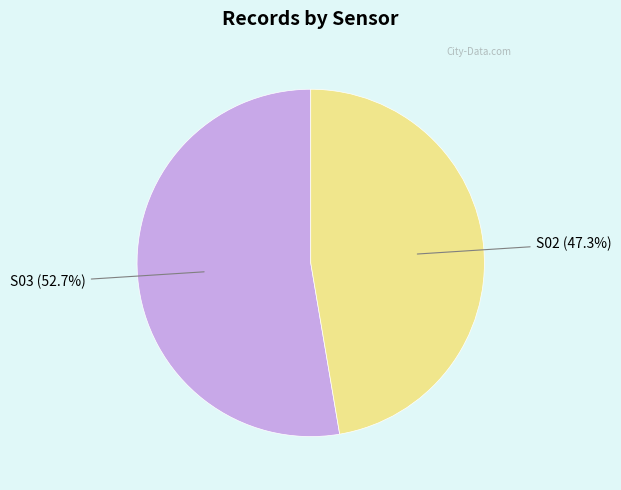

Combined, what portion of the pie is S02 and S03?

100.0%